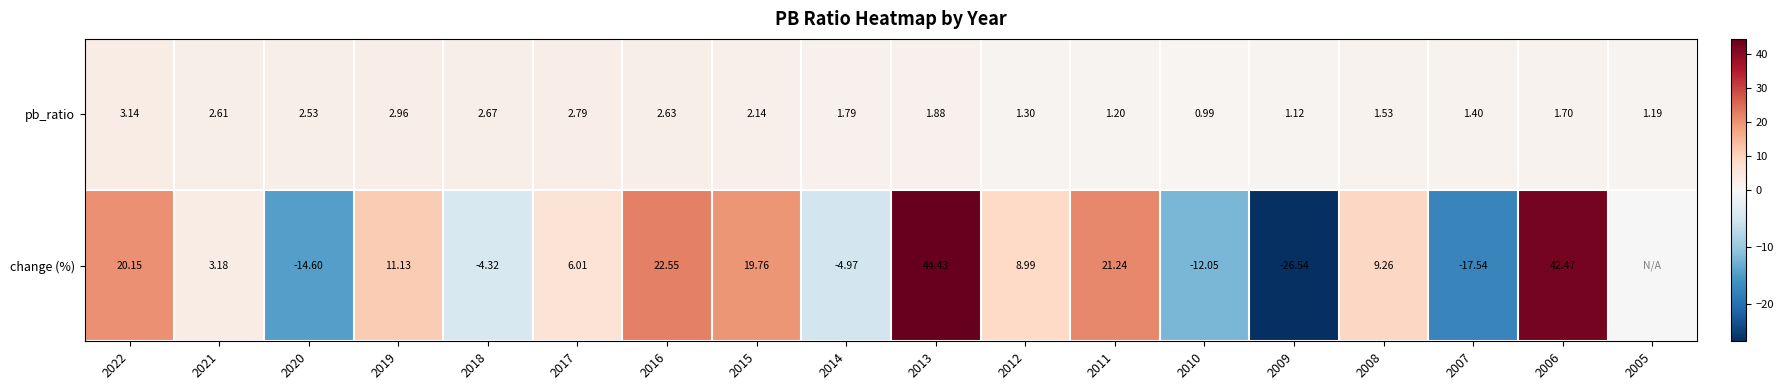

Count the number of data series in this chart.

2